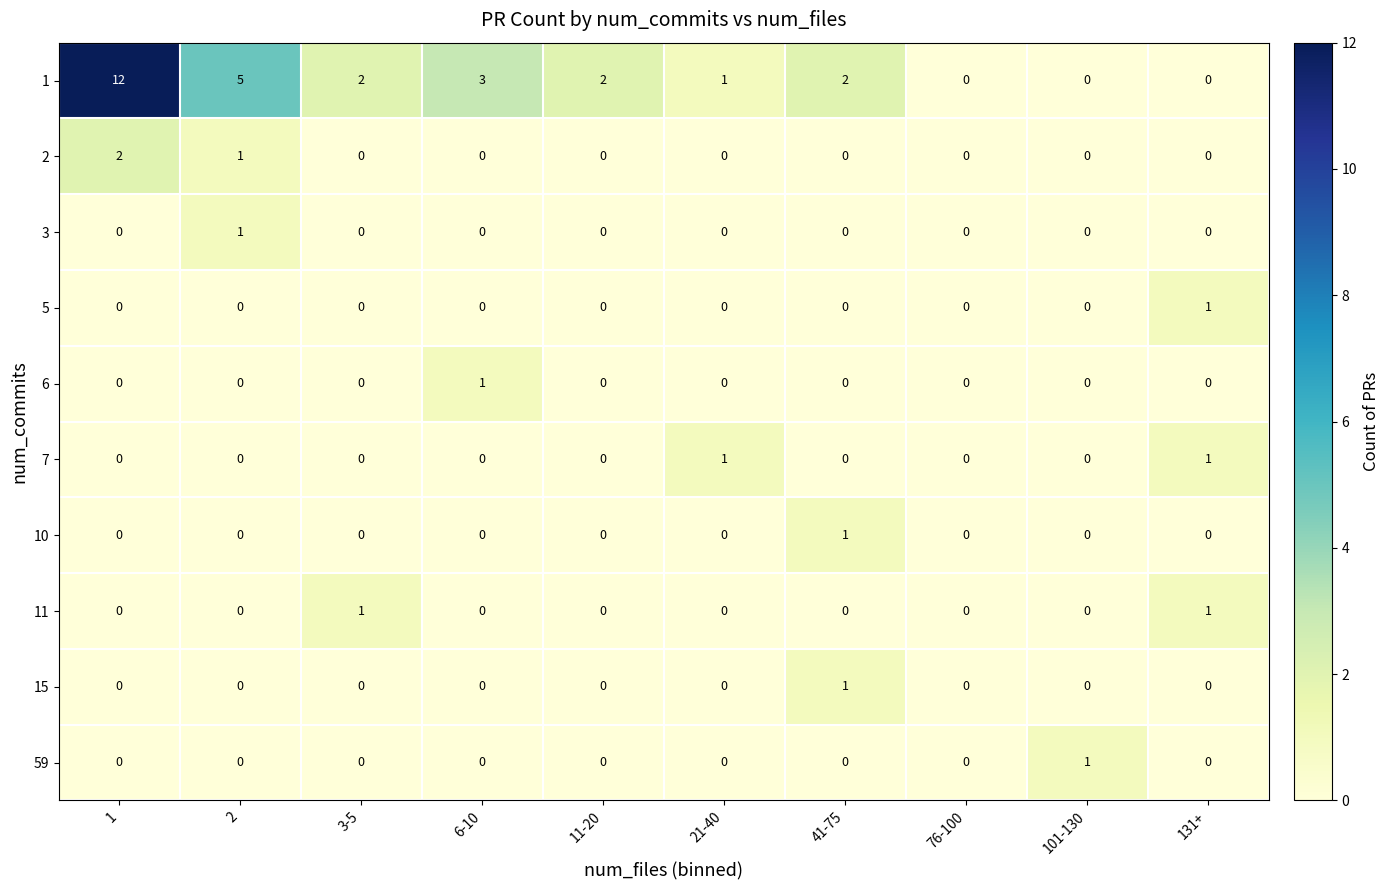

Between 1 and 2, which series saw the biggest shift?

1